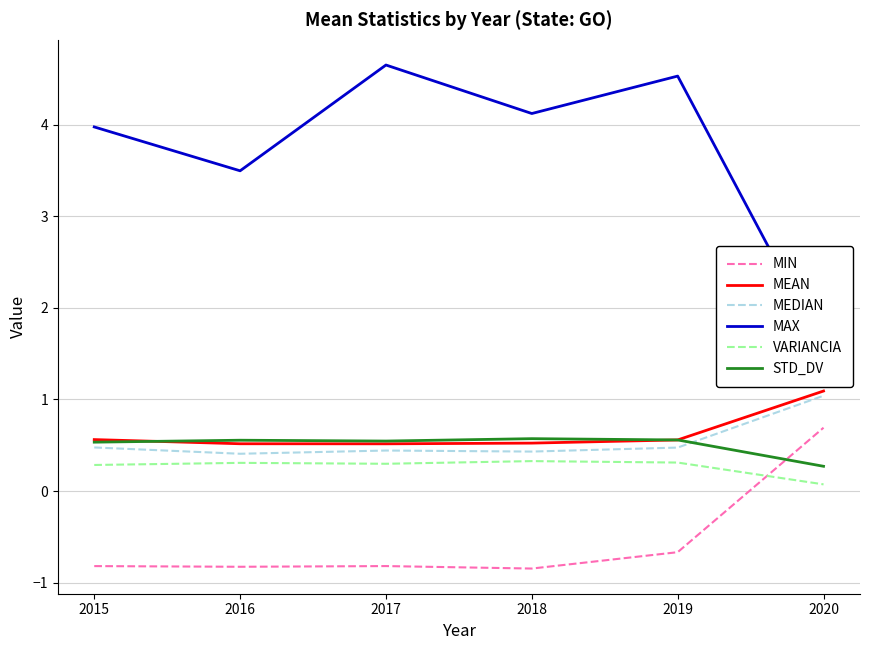

What are all the series names shown in the legend?

MIN, MEAN, MEDIAN, MAX, VARIANCIA, STD_DV